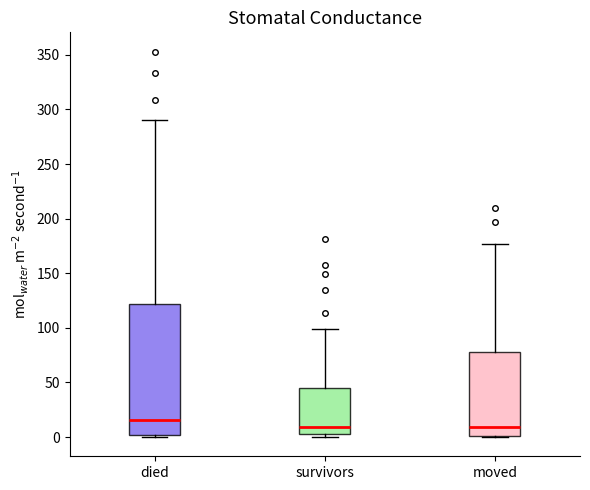

Where does the upper whisker of the box for survivors end on the y-axis? The values are not printed on the chart, so give them approximately, as read against the axis.

100